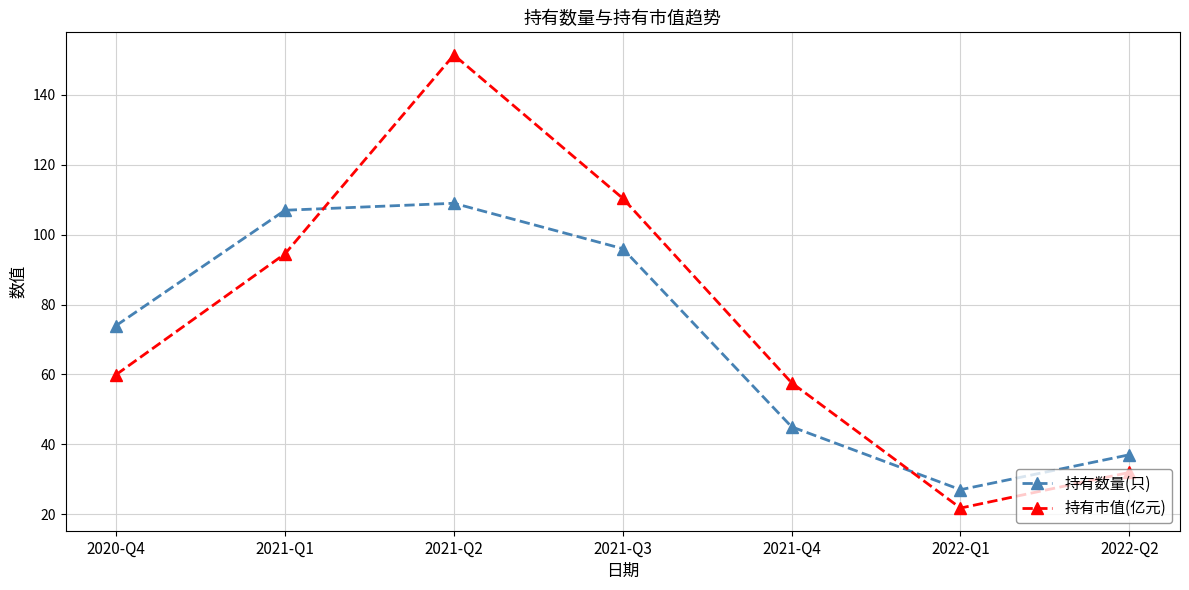

Between 2020-Q4 and 2021-Q2, which series saw the biggest shift?

持有市值(亿元)